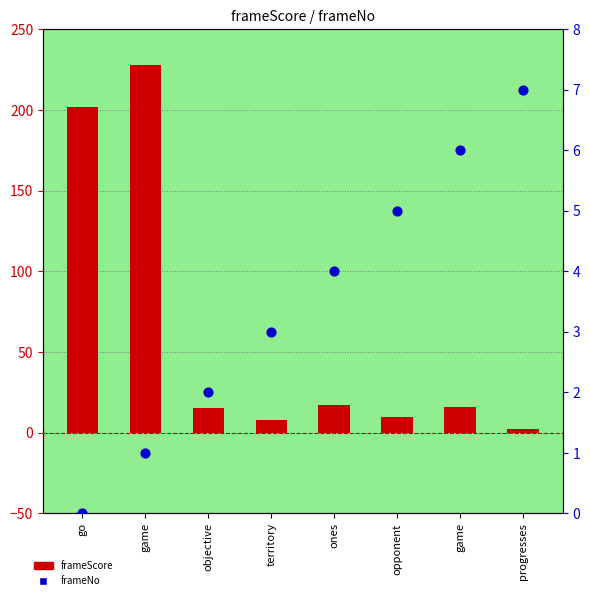

Is the value of frameNo at progresses greater than the value of frameScore at progresses?

Yes